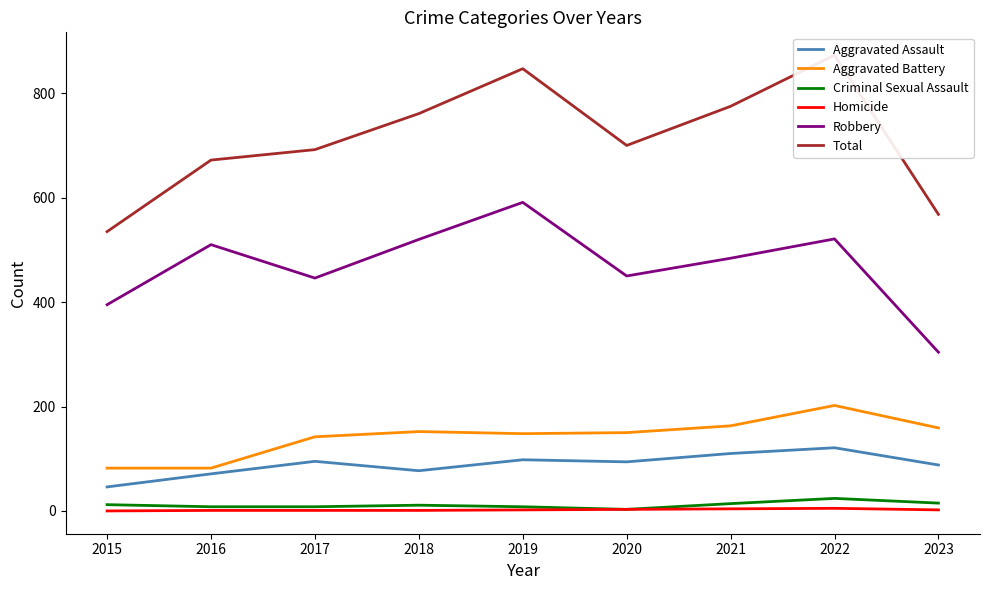

Which has a higher value, 2022 or 2019?

2022